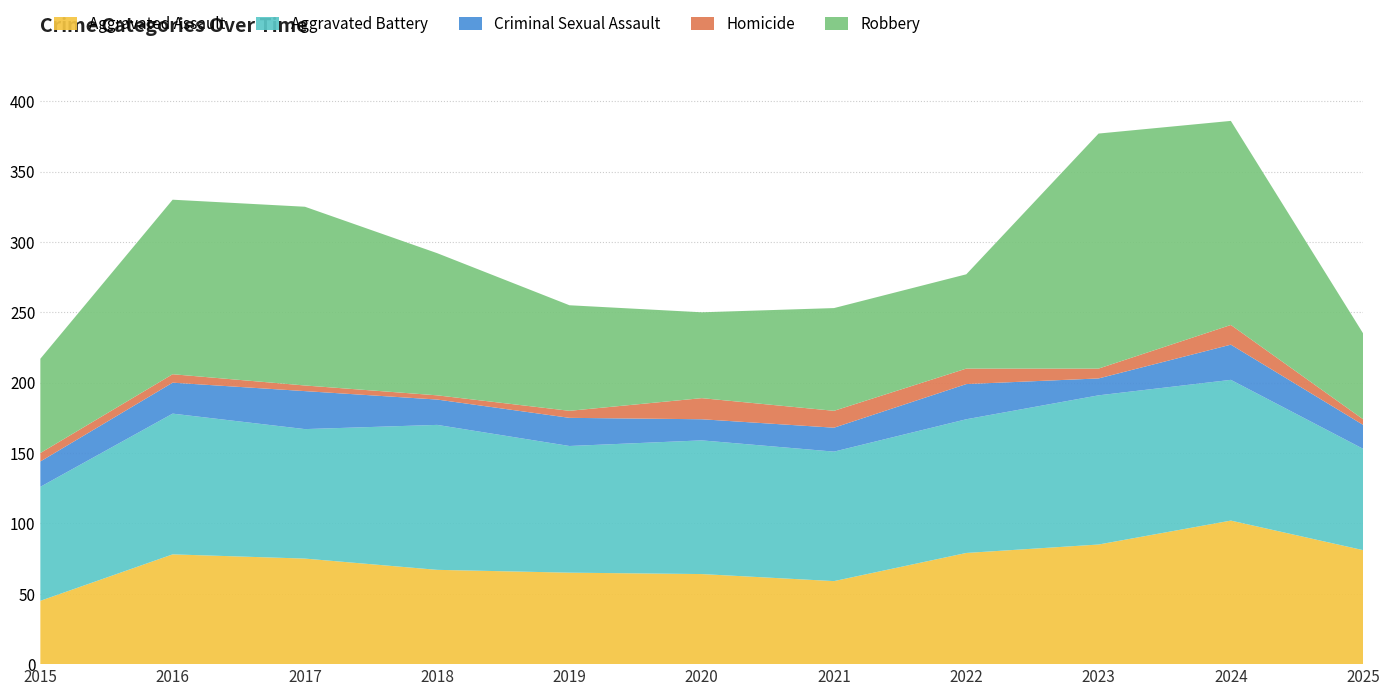

Reading left to right, extract all data points from this chart.

Aggravated Assault: 45	78	75	67	65	64	59	79	85	102	81
Aggravated Battery: 81	100	92	103	90	95	92	95	106	100	72
Criminal Sexual Assault: 18	22	27	18	20	15	17	25	12	25	17
Homicide: 6	6	4	3	5	15	12	11	7	14	4
Robbery: 67	124	127	101	75	61	73	67	167	145	61